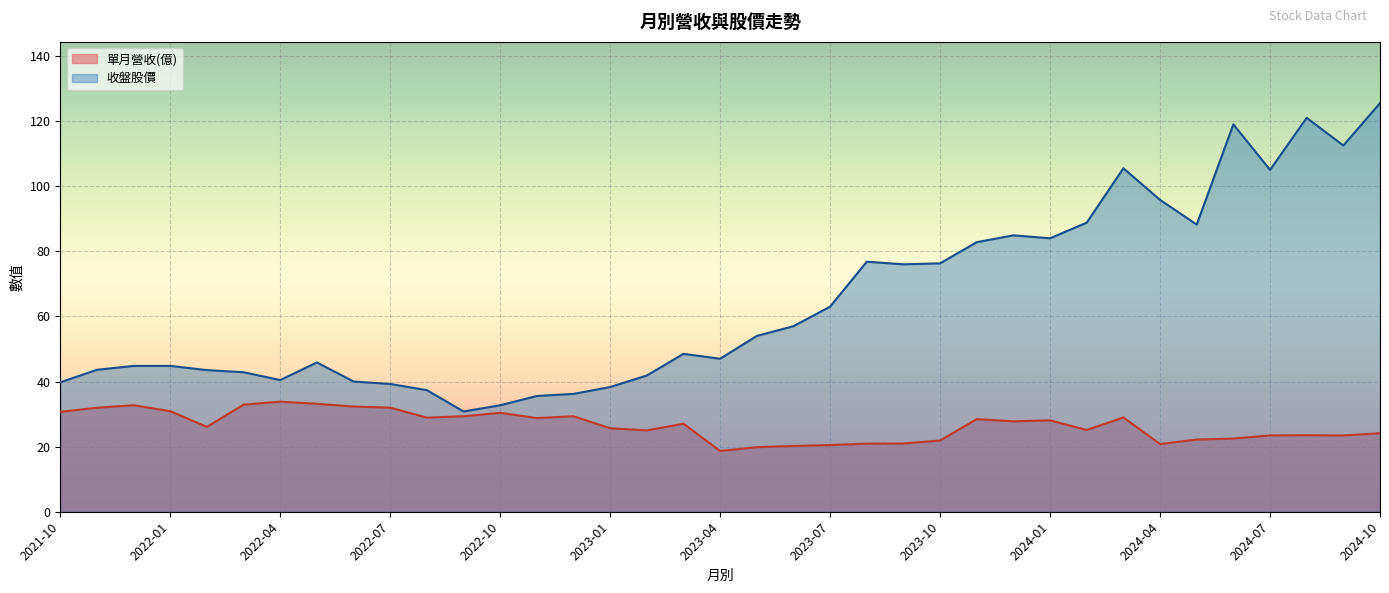

Which series changed the most between 2022-05 and 2024-01?

收盤股價